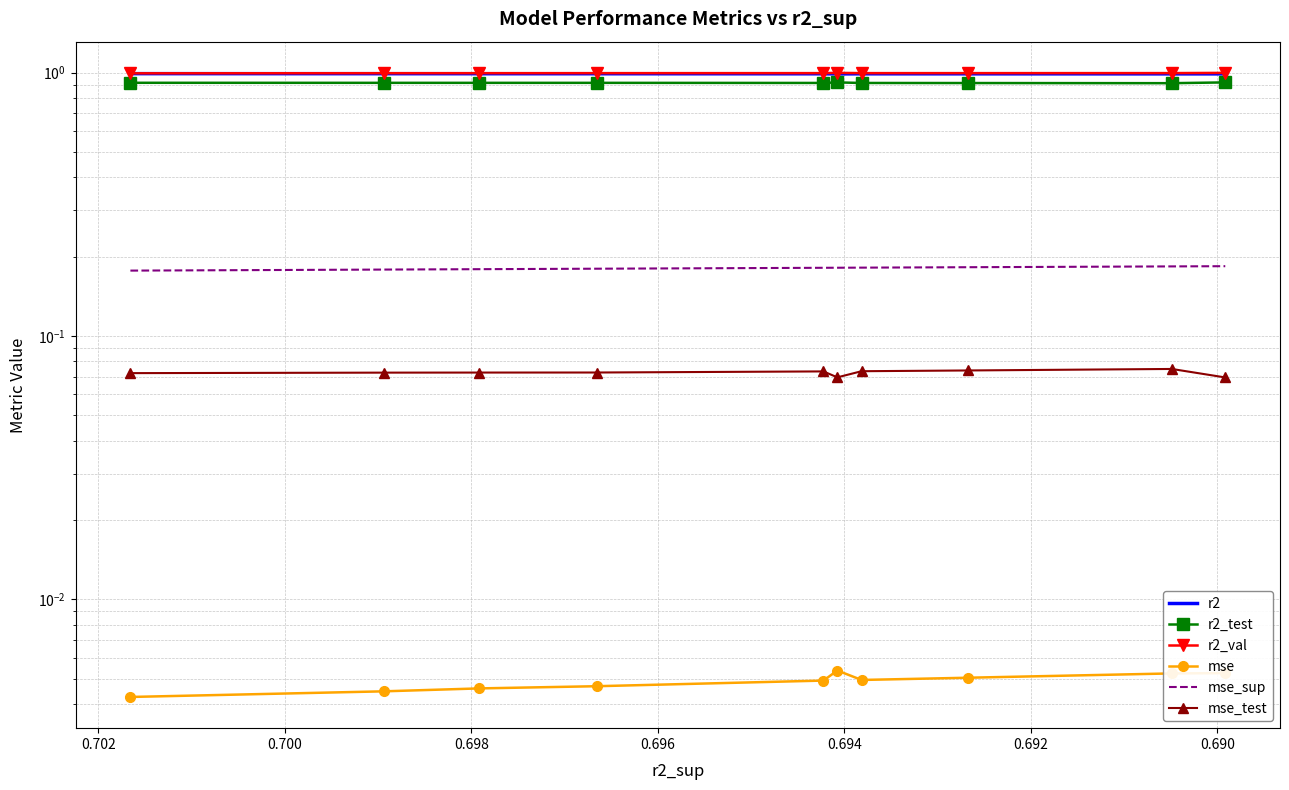

What is the value of the mse_test point at the 2nd from the left?

0.1